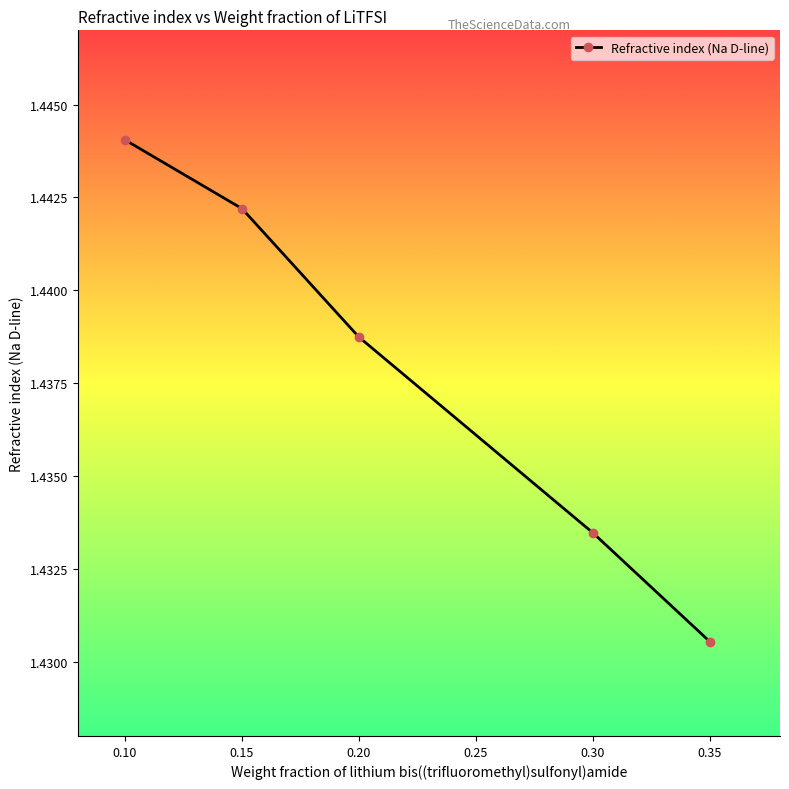

Rank the categories by value from highest to lowest.

0.10, 0.15, 0.20, 0.30, 0.35